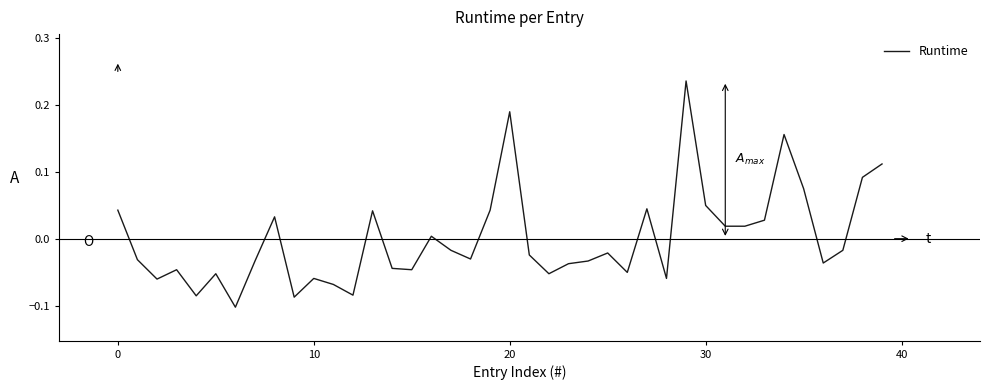

What is the difference between the maximum and minimum values?

0.3